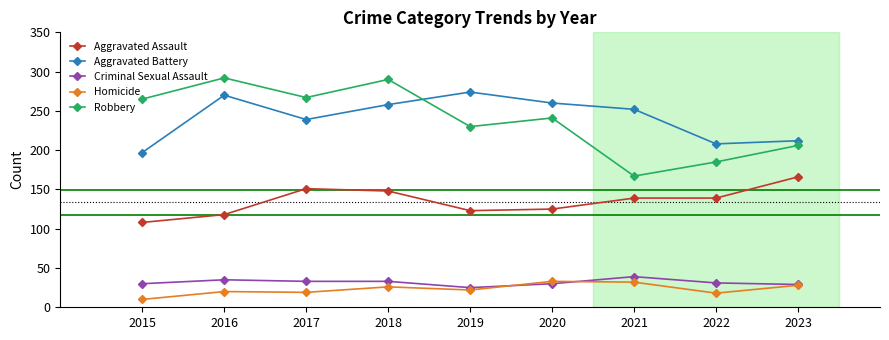

In Robbery, how many points are higher than both neighbors (excluding endpoints)?

3